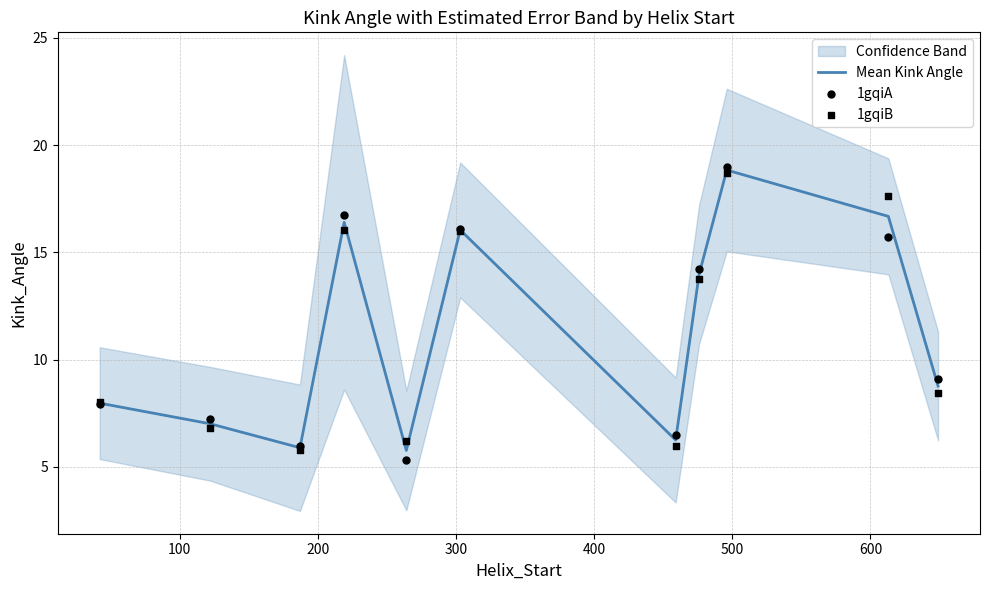

What is the maximum value for Mean Kink Angle?

18.8